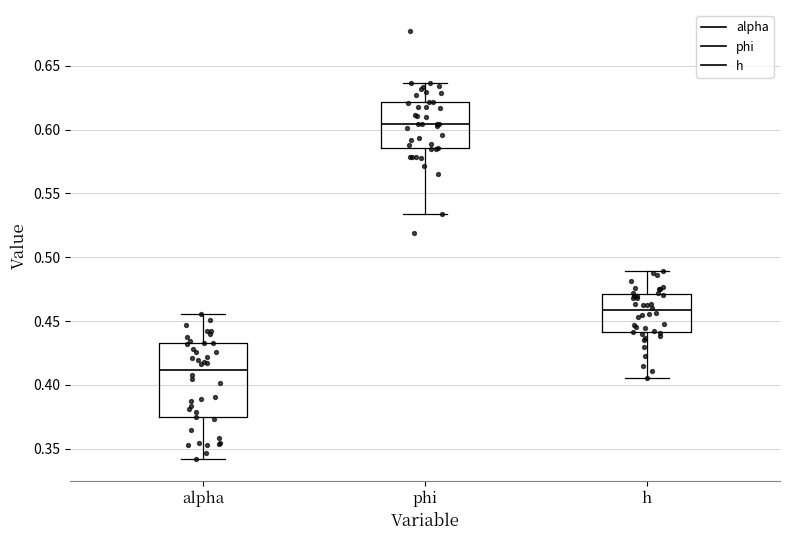

Reading left to right, transcribe this box plot: for each box, give where its median line is, the range the box spans, and where its two whiskers end, as read against the y-axis. The values are not printed on the chart, so give them approximately, as read against the axis.

alpha: median 0.410, box 0.375 to 0.430, whiskers 0.340 to 0.455
phi: median 0.605, box 0.585 to 0.620, whiskers 0.535 to 0.635
h: median 0.460, box 0.440 to 0.470, whiskers 0.405 to 0.490